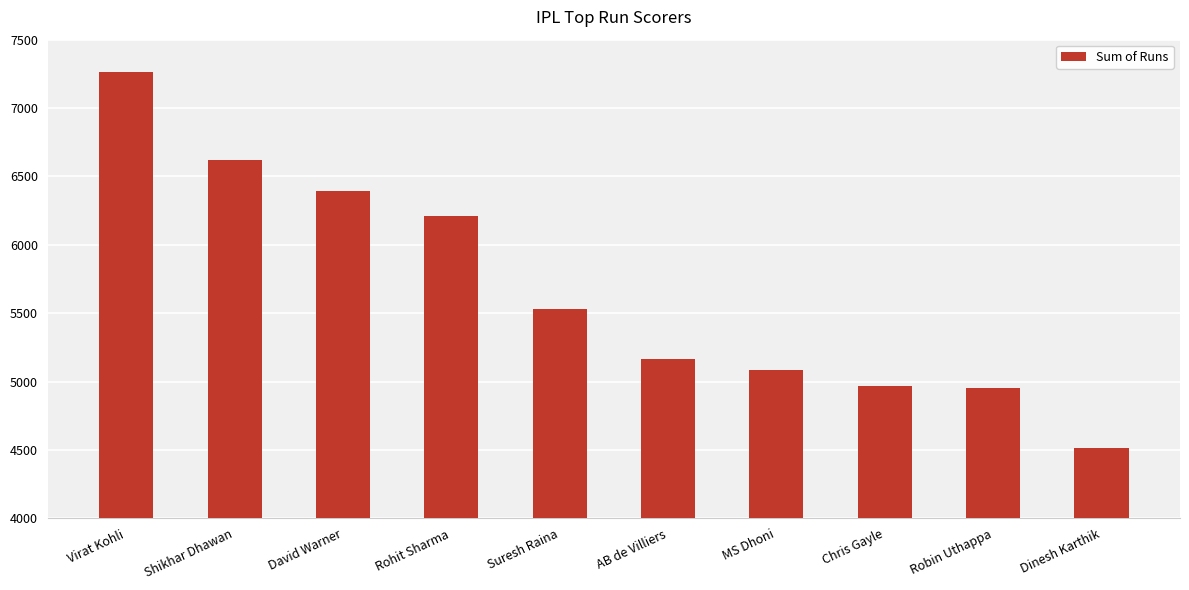

What is the difference between the values at AB de Villiers and Suresh Raina?

366